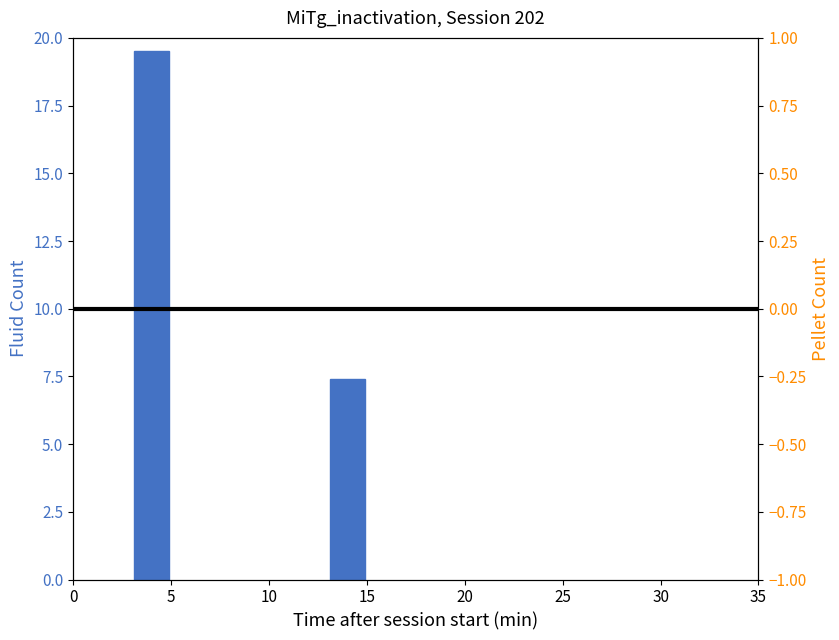

What is the difference between the maximum and minimum values in the hz6_120 series?

12.1